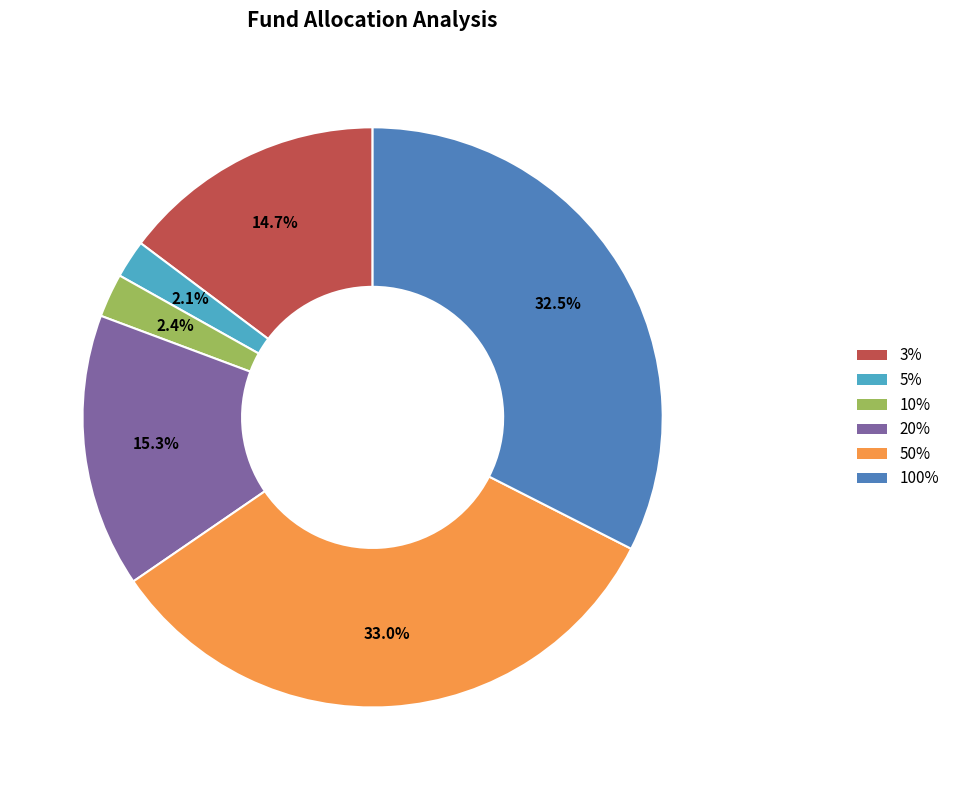

Combined, what portion of the pie is 5% and 50%?

35.1%